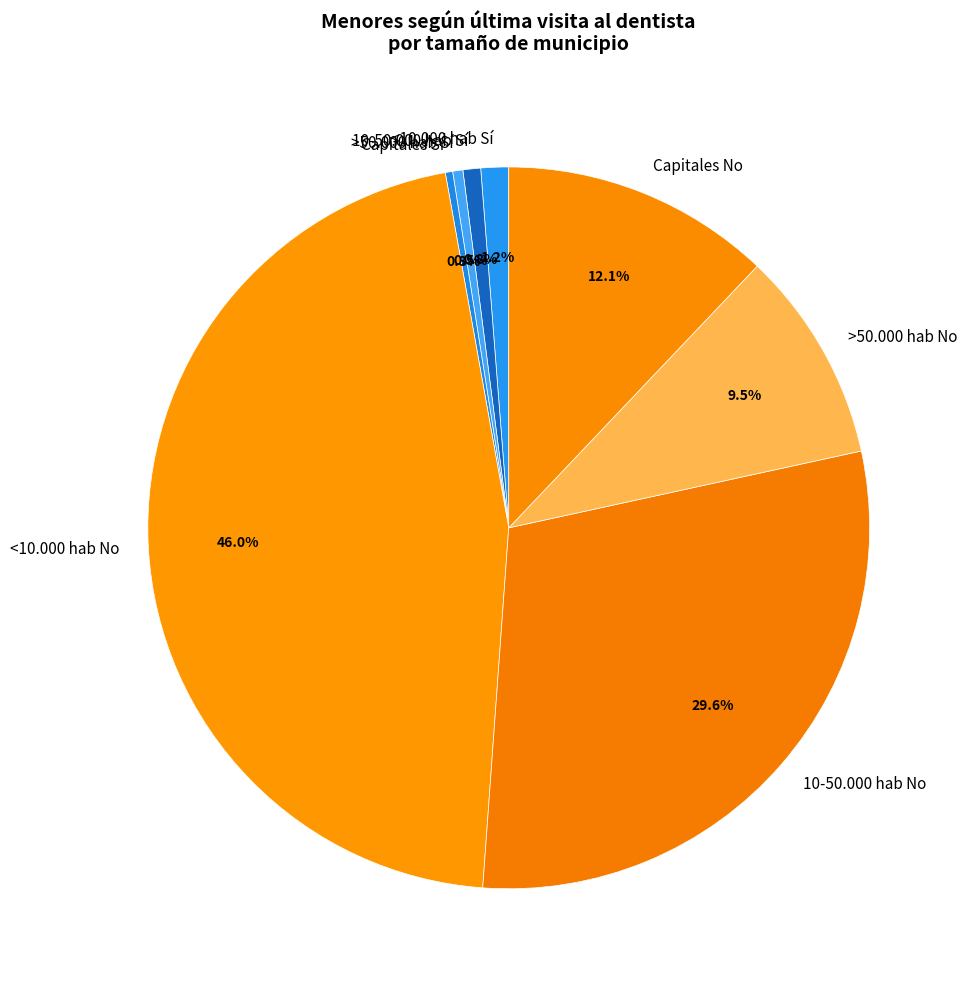

Which category has the biggest portion of the pie?

<10.000 hab No